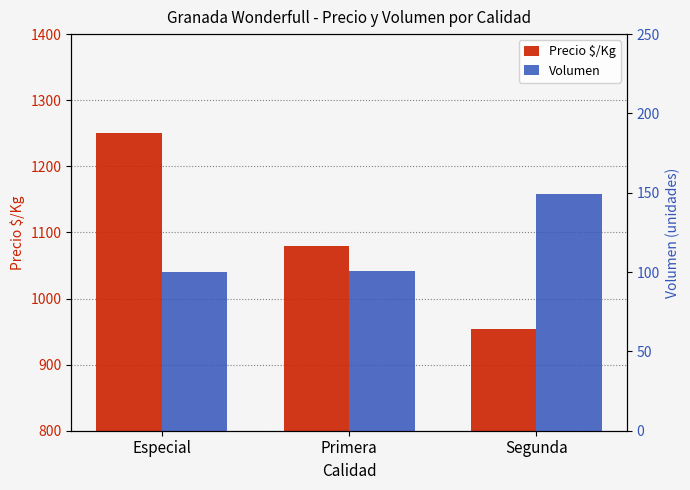

Reading right to left, extract all data points from this chart.

Precio $/Kg: 953.4	1079.5	1250.0
Volumen: 149.3	100.9	100.0